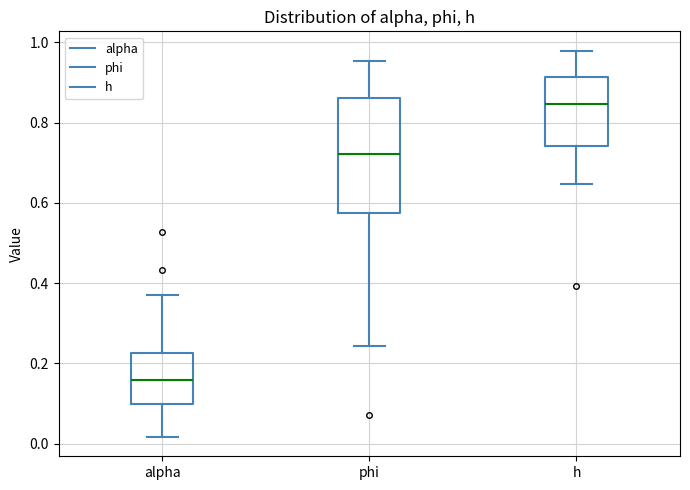

Where is the lower edge of the box for h on the y-axis? The values are not printed on the chart, so give them approximately, as read against the axis.

0.74